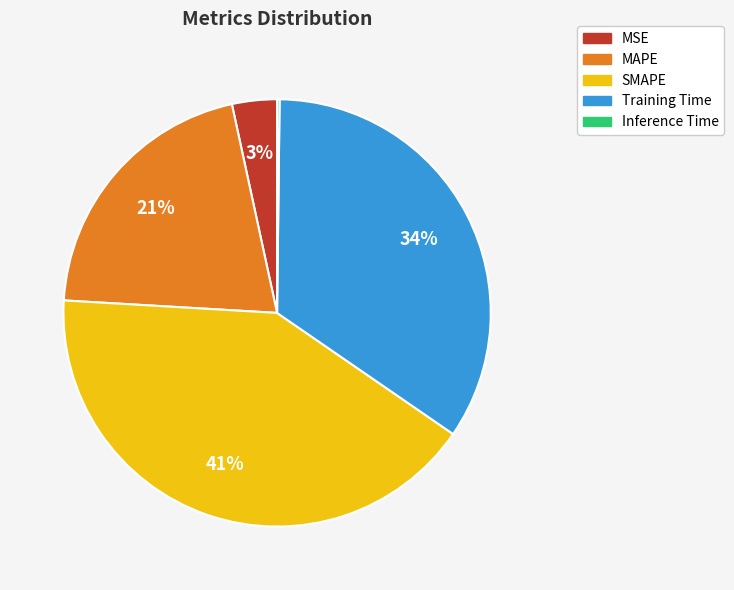

True or false: MSE accounts for 3% of the total.

True